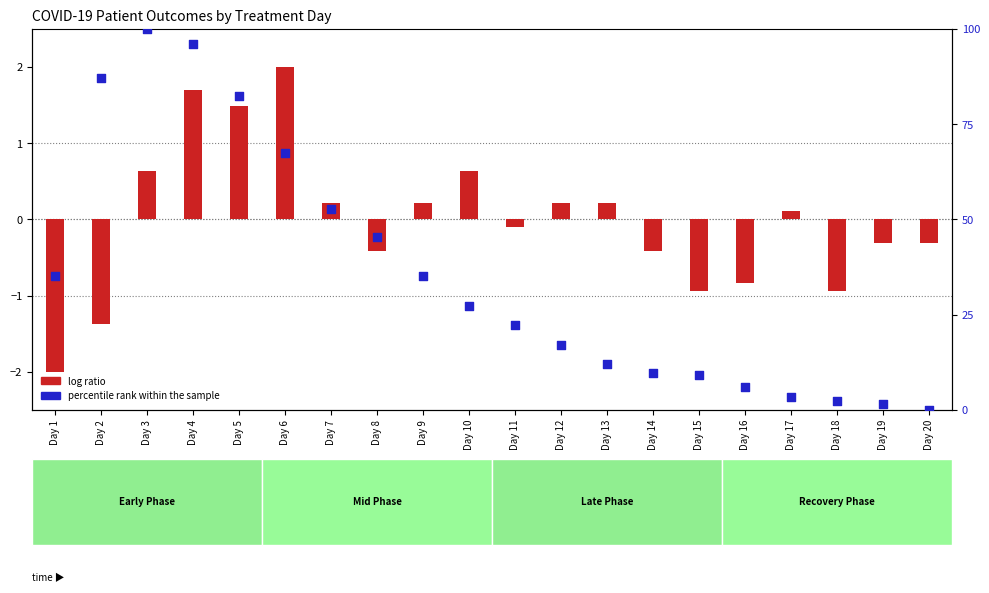

What is the total value across all series at Day 19?

1.1